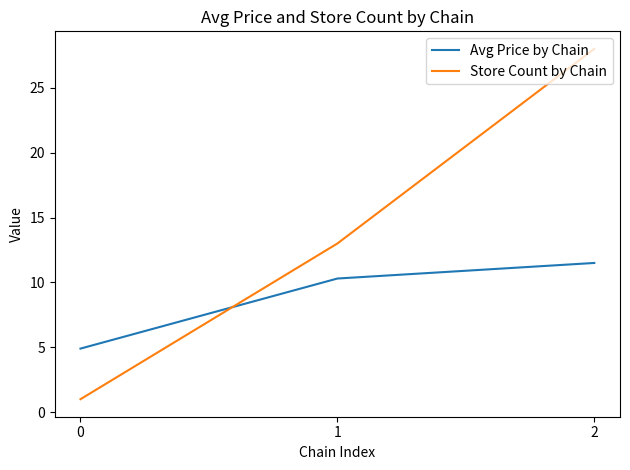

What is the spread (max minus min) of values at 0?

3.9